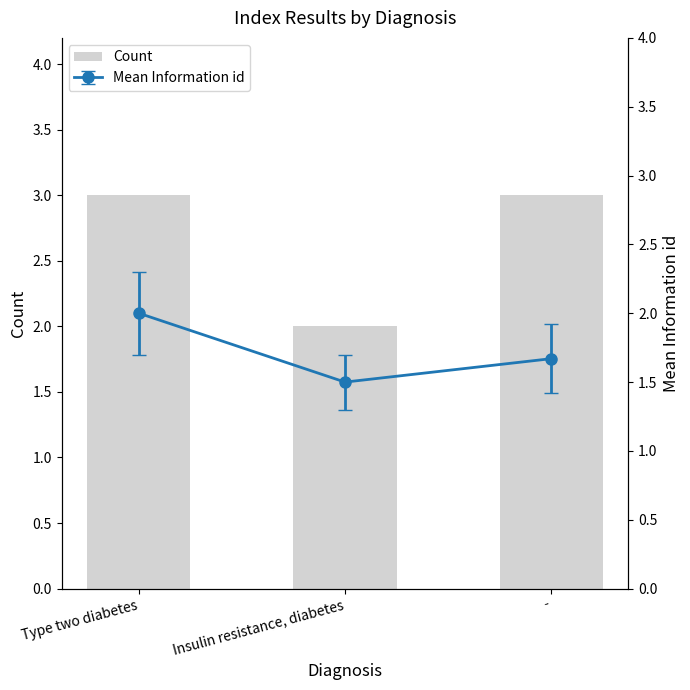

What is the maximum value shown in the chart?

3